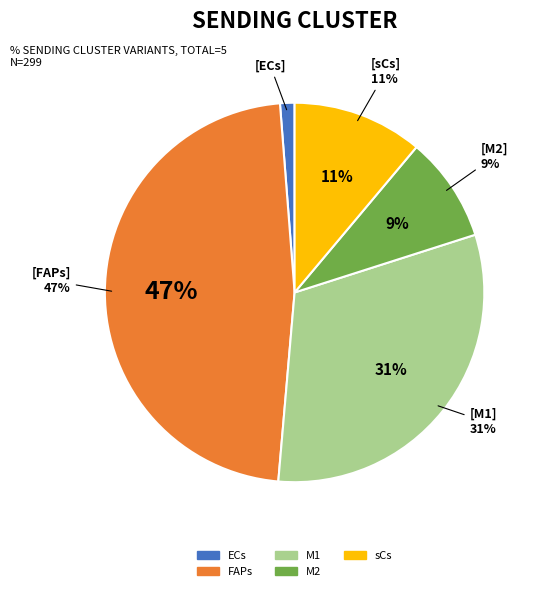

Count the number of slices in the pie.

5